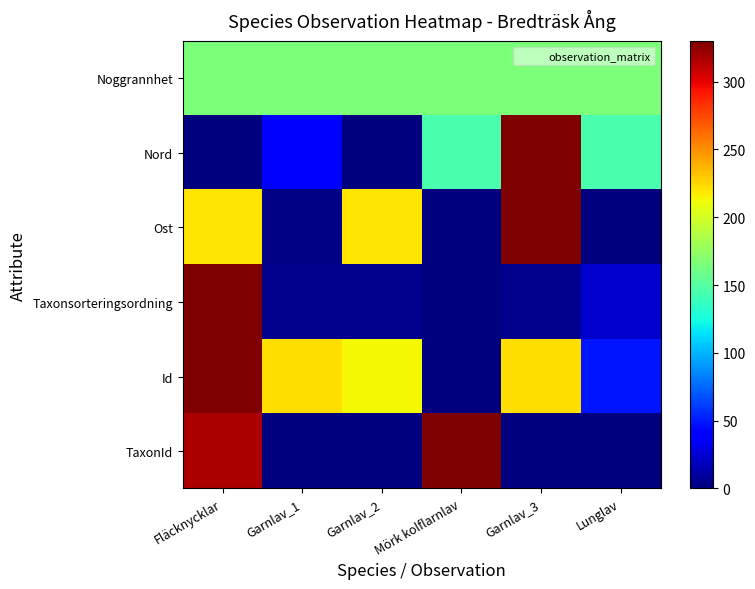

Reading right to left, what are all the values shown in this chart?

TaxonId: Lunglav=0.0	Garnlav_3=0.0	Mörk kolflarnlav=330.0	Garnlav_2=0.0	Garnlav_1=0.0	Fläcknycklar=316.5
Id: Lunglav=47.9	Garnlav_3=222.5	Mörk kolflarnlav=0.0	Garnlav_2=212.9	Garnlav_1=221.7	Fläcknycklar=330.0
Taxonsorteringsordning: Lunglav=22.5	Garnlav_3=4.0	Mörk kolflarnlav=0.0	Garnlav_2=4.0	Garnlav_1=4.0	Fläcknycklar=330.0
Ost: Lunglav=0.0	Garnlav_3=330.0	Mörk kolflarnlav=0.0	Garnlav_2=219.2	Garnlav_1=2.4	Fläcknycklar=219.2
Nord: Lunglav=145.2	Garnlav_3=330.0	Mörk kolflarnlav=145.2	Garnlav_2=0.0	Garnlav_1=39.6	Fläcknycklar=0.0
Noggrannhet: Lunglav=165.0	Garnlav_3=165.0	Mörk kolflarnlav=165.0	Garnlav_2=165.0	Garnlav_1=165.0	Fläcknycklar=165.0